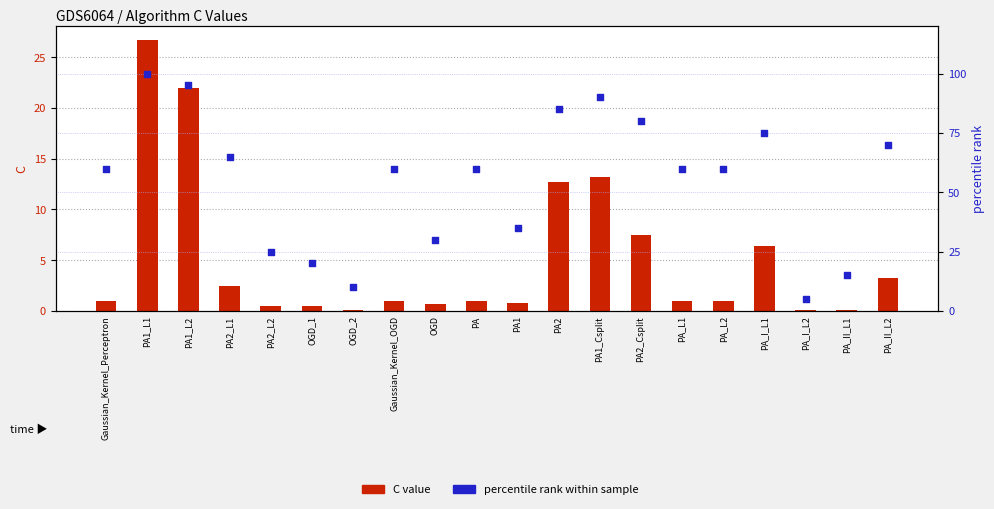

Which series reaches the minimum Y coordinate?

C value